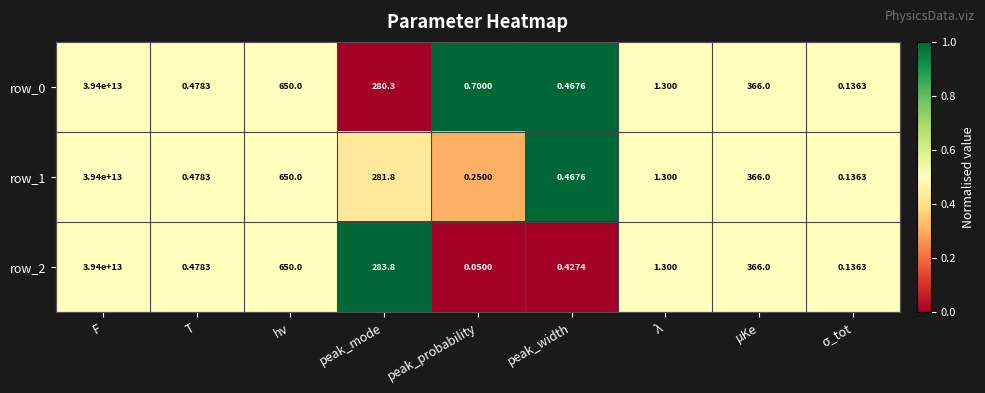

At how many categories does at least one series exceed 0?

9